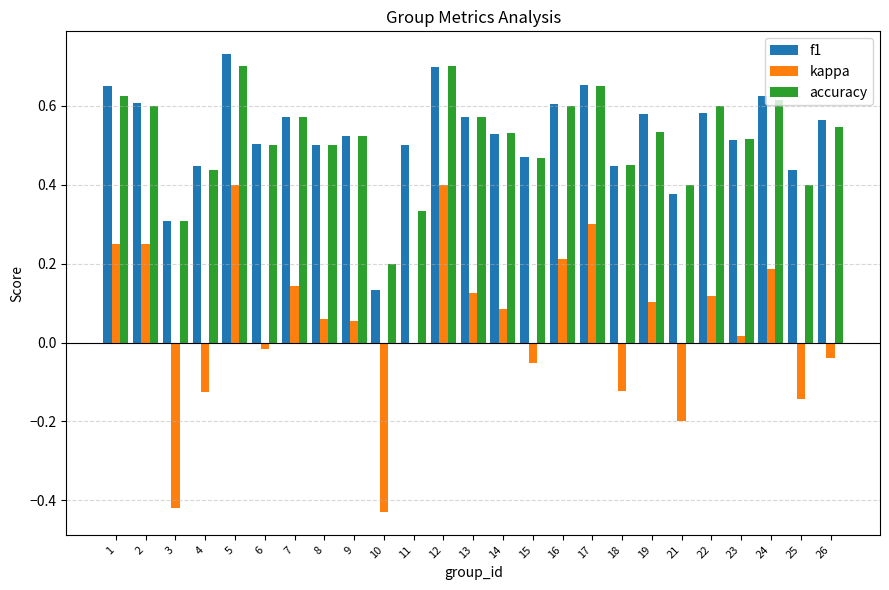

What is the sum of all f1 values?

13.1